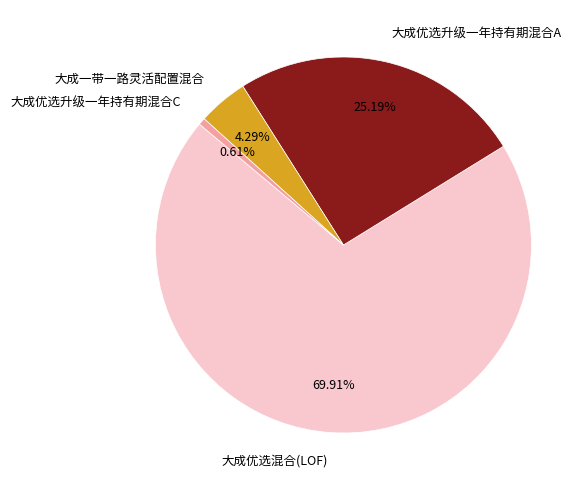

To the nearest percent, what is the difference between the largest and smallest slice percentages?

69%